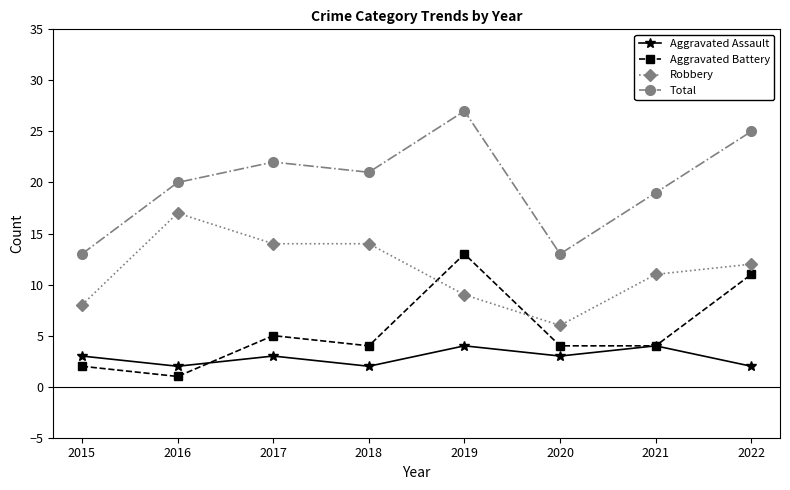

What is the difference between the maximum and minimum values in the Aggravated Battery series?

12